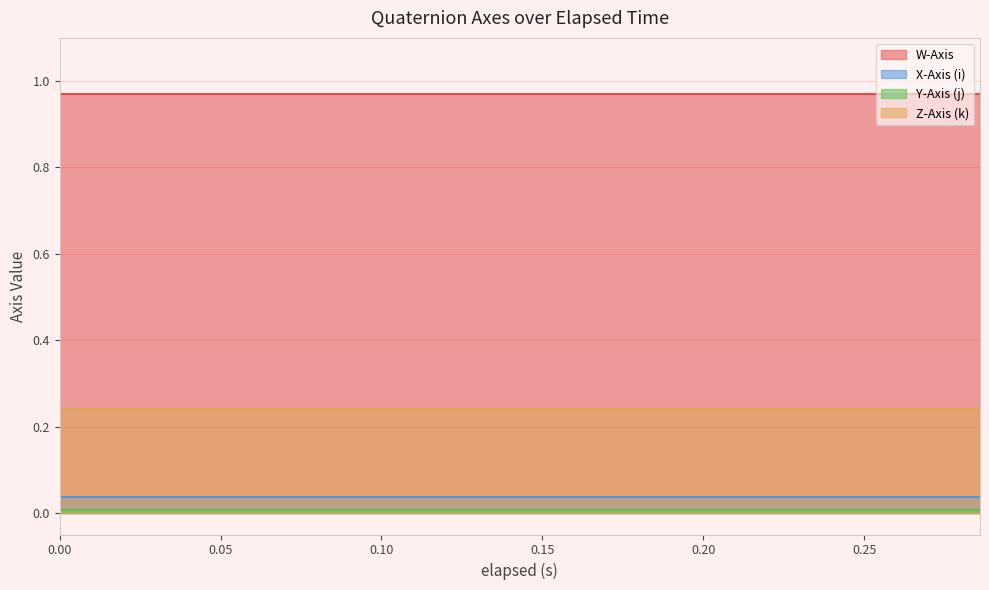

True or false: Z-Axis (k) has a value of 0.4 at 5.

False